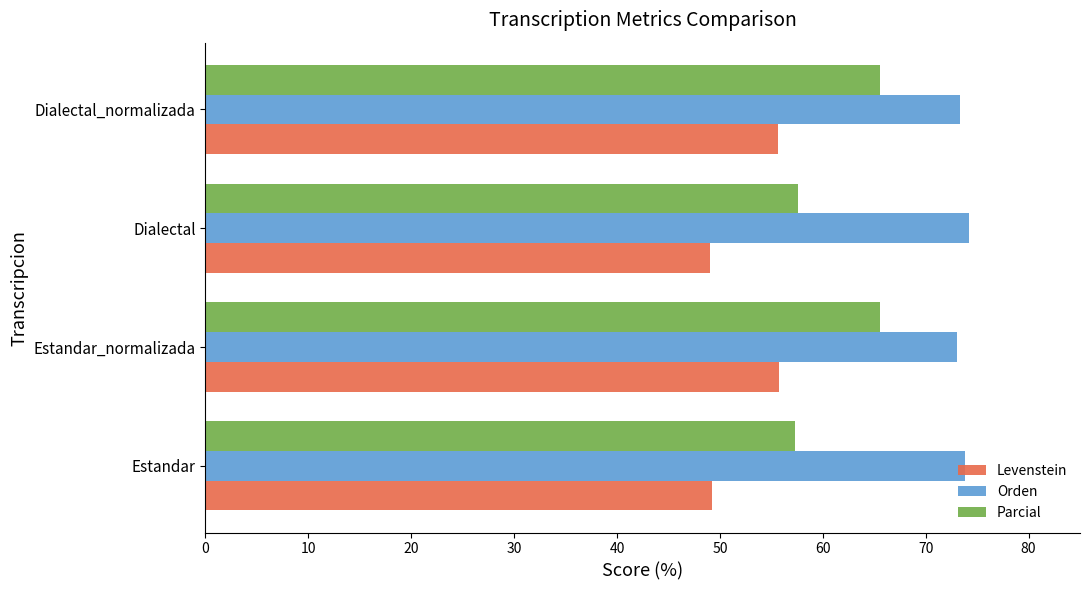

What is the minimum value for Levenstein?

49.0